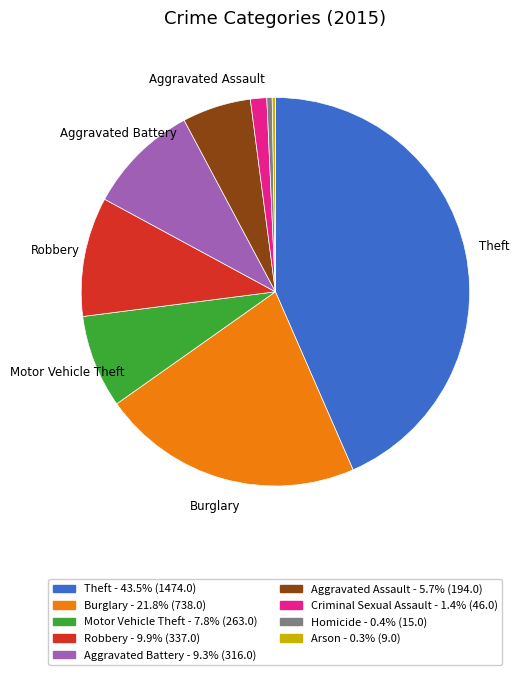

What is the ratio of the value at Robbery - 9.9% (337.0) to the value at Burglary - 21.8% (738.0)?

0.5